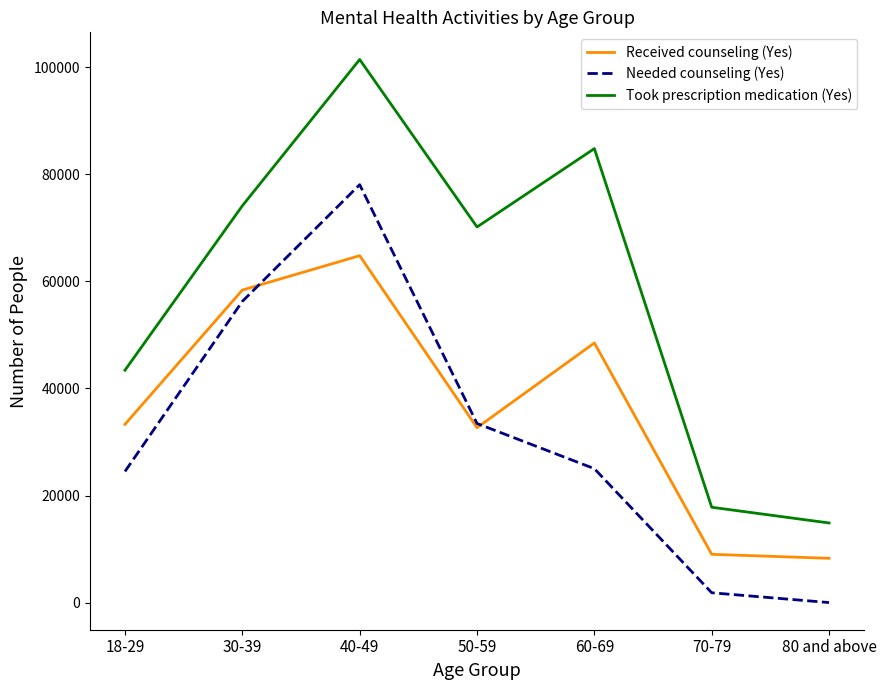

What is the minimum value for Received counseling (Yes)?

8266